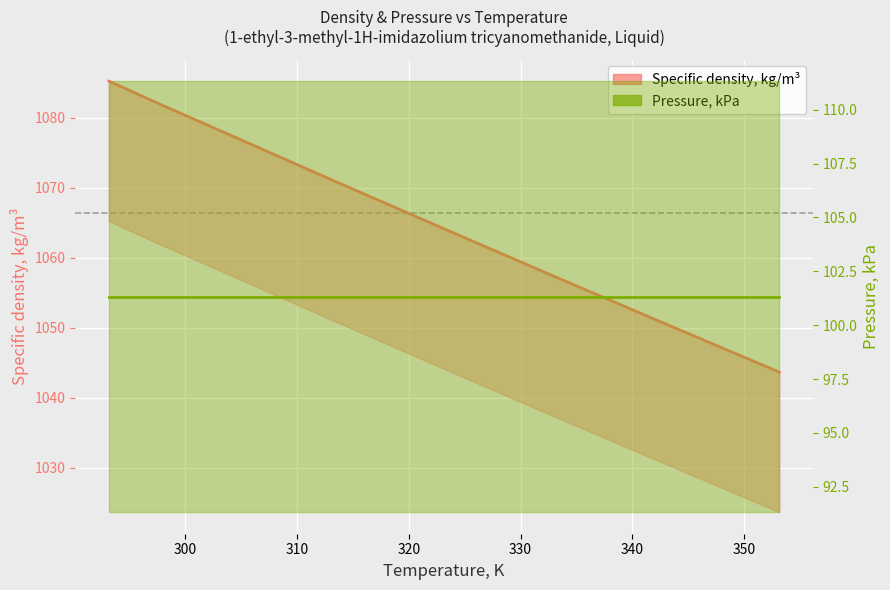

What is the smallest value displayed?

1043.7